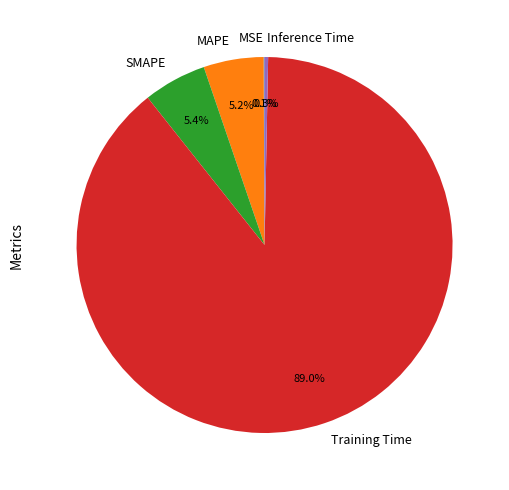

What percentage is the Training Time slice, to the nearest percent?

89%